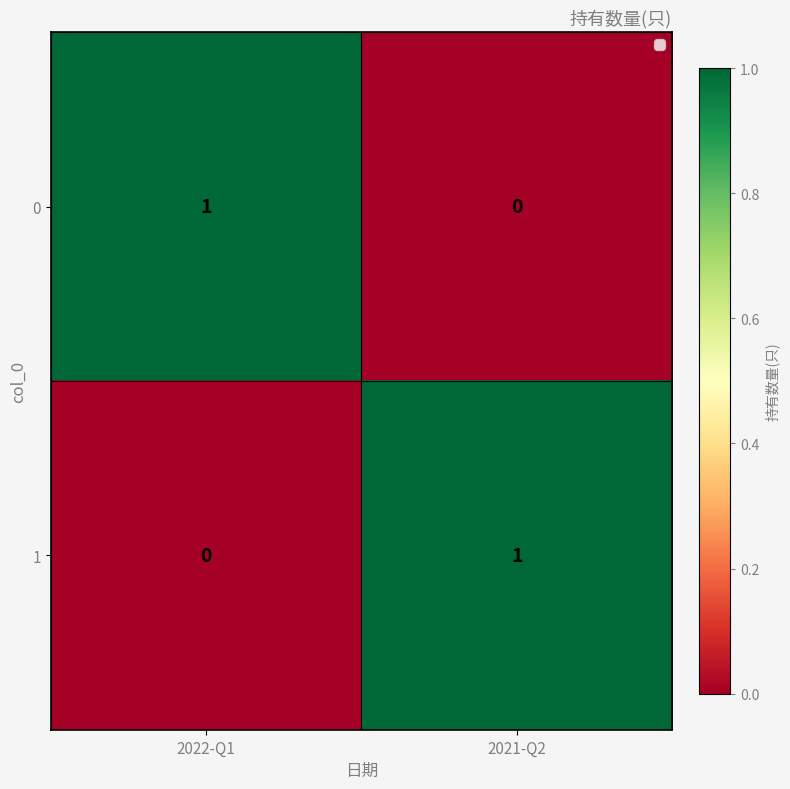

Rank the series at 2022-Q1 from highest to lowest value.

0, 1